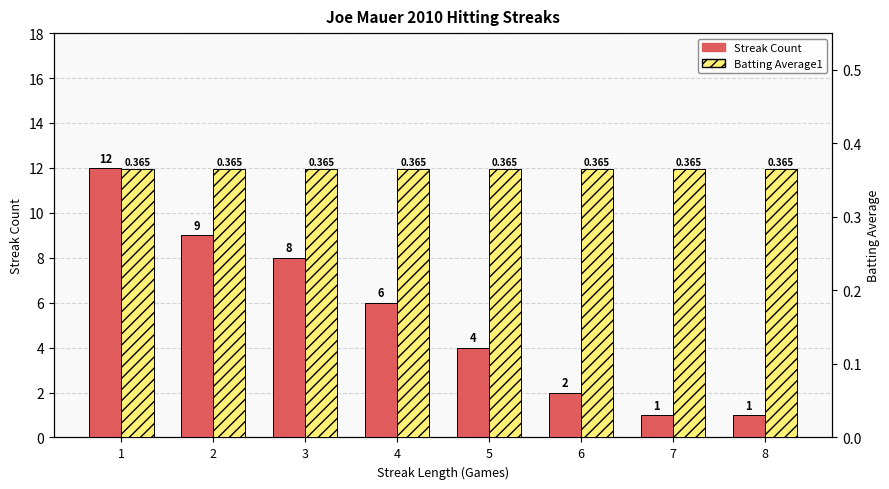

Which series changed the most between 3 and 5?

Streak Count